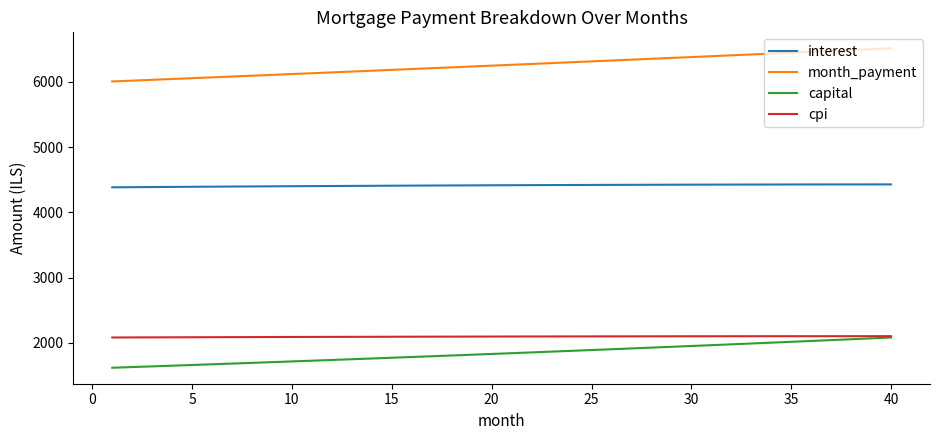

What is the difference between the maximum and minimum values in the cpi series?

20.2